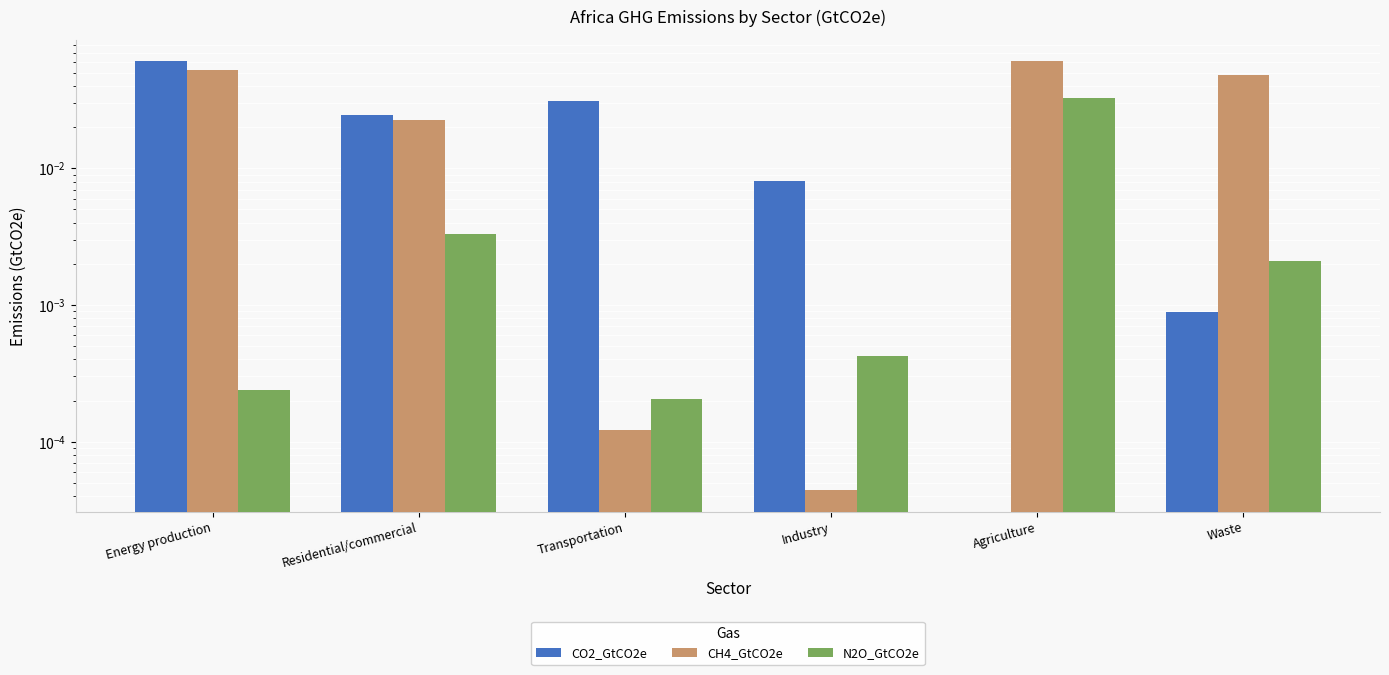

Rank the series by their maximum value, from highest to lowest.

CH4_GtCO2e, CO2_GtCO2e, N2O_GtCO2e